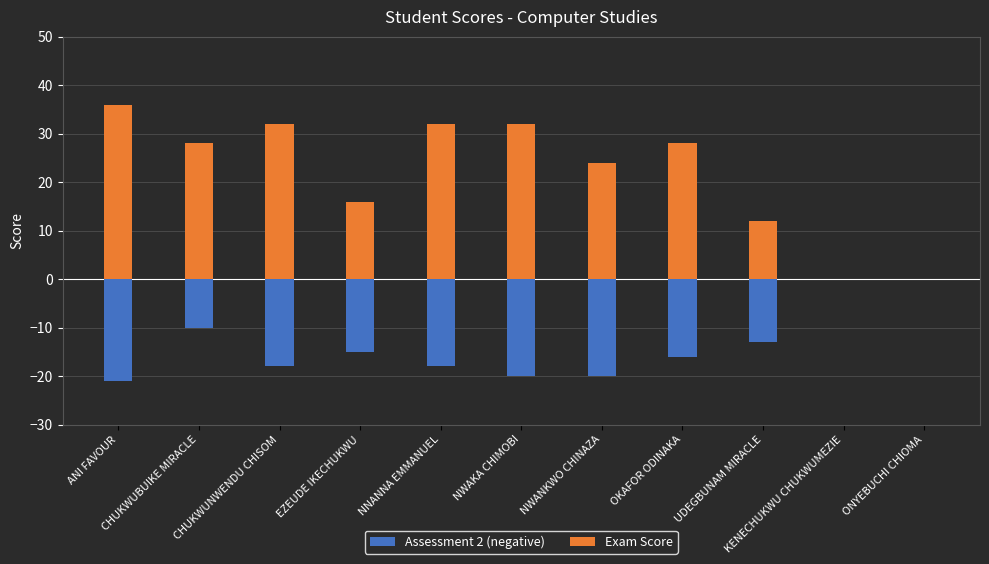

What is the label of the 8th bar from the left?

OKAFOR ODINAKA